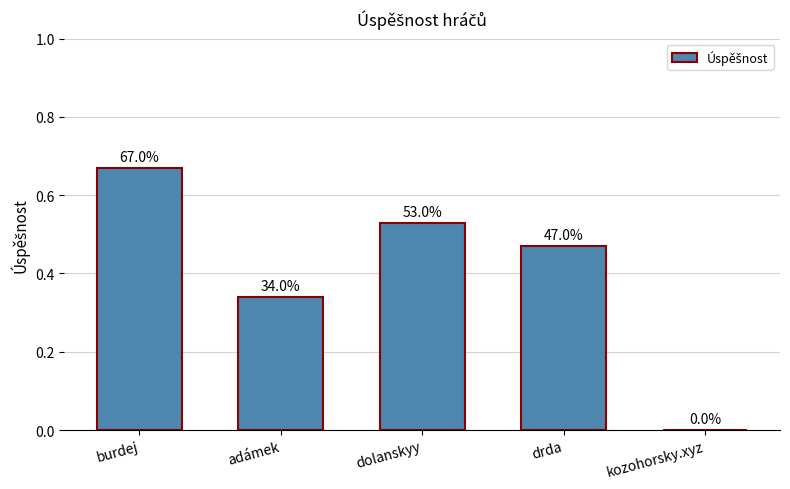

At which category does the chart reach its minimum across all series?

kozohorsky.xyz